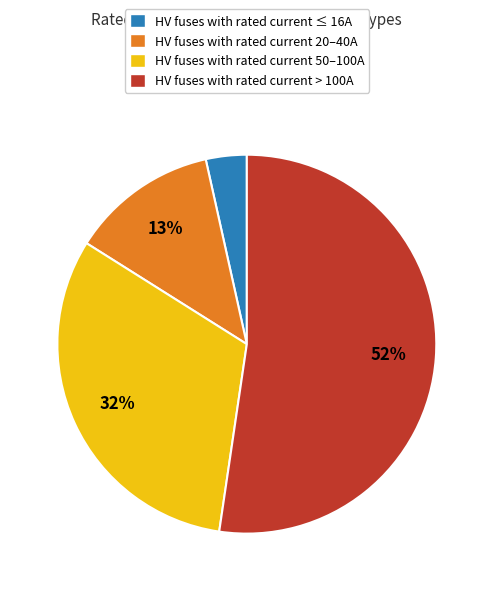

To the nearest percent, what portion does HV fuses with rated current > 100A represent?

52%